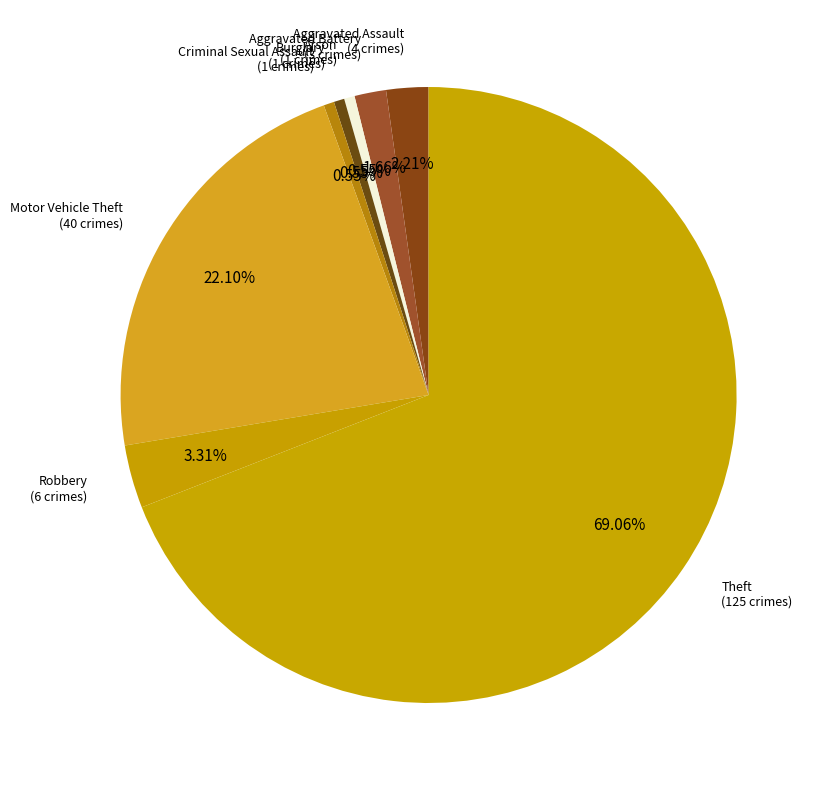

How many slices are in this pie chart?

8